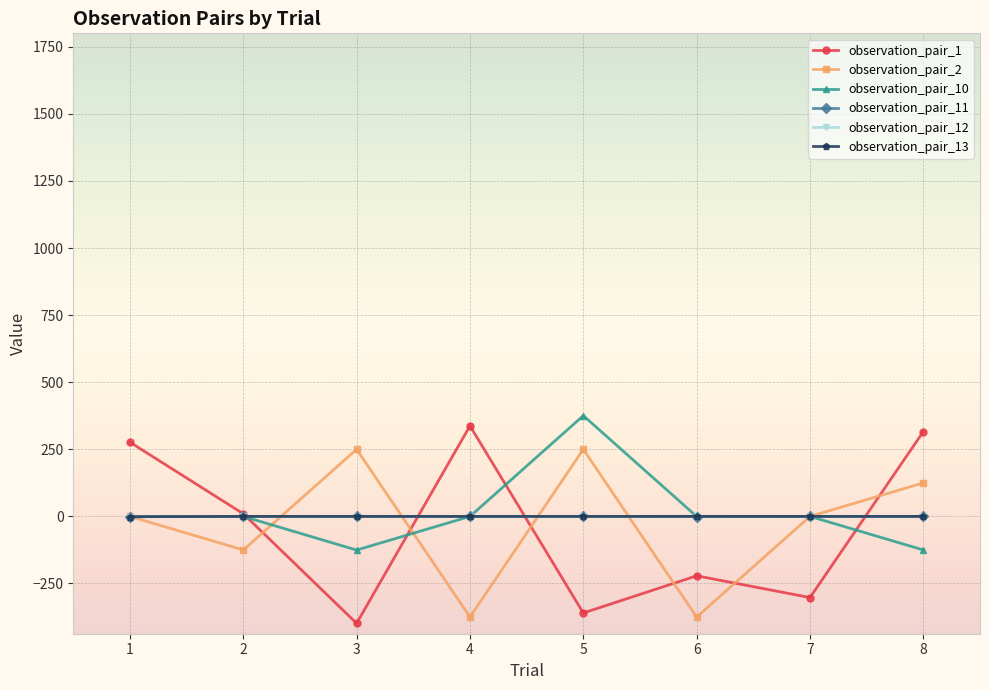

The value of observation_pair_12 at 7 is -0.0. True or false?

True